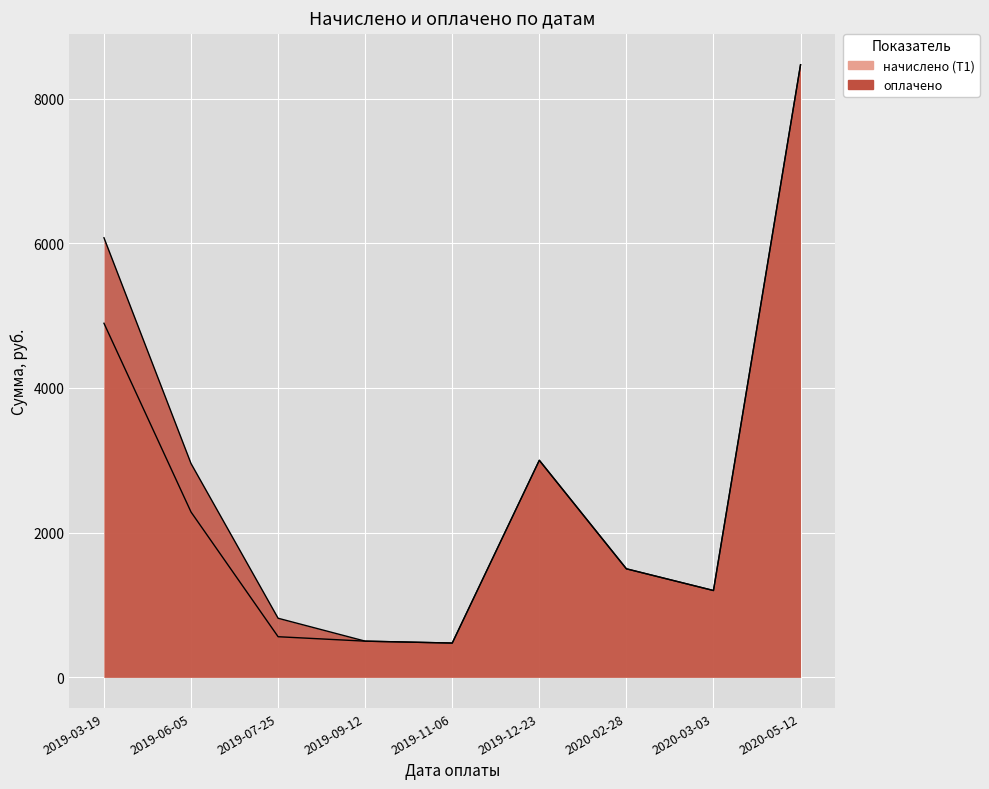

Reading right to left, what are all the values shown in this chart?

начислено (Т1): 2020-05-12=8468.2	2020-03-03=1200.0	2020-02-28=1500.0	2019-12-23=3000.0	2019-11-06=473.6	2019-09-12=500.0	2019-07-25=561.2	2019-06-05=2285.0	2019-03-19=4894.5
оплачено: 2020-05-12=8468.2	2020-03-03=1200.0	2020-02-28=1500.0	2019-12-23=3000.0	2019-11-06=473.6	2019-09-12=500.0	2019-07-25=816.6	2019-06-05=2955.0	2019-03-19=6076.4